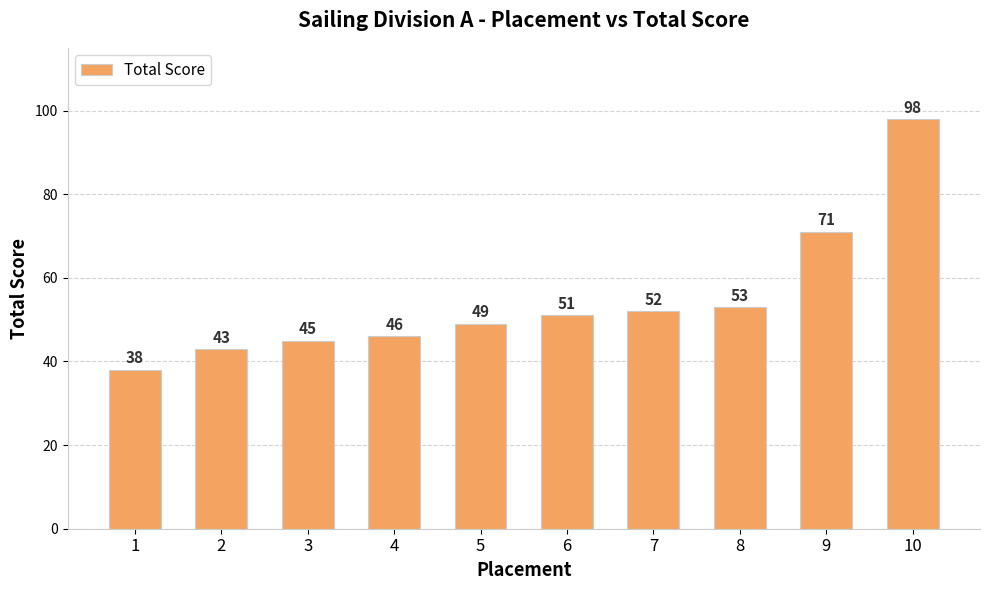

Count the number of data series in this chart.

1